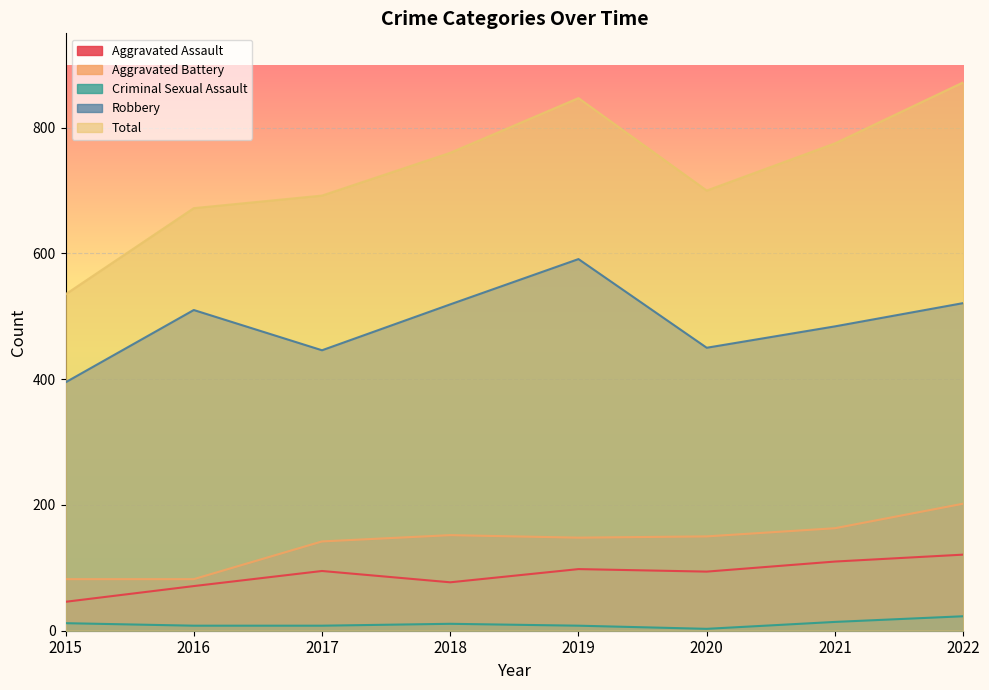

How many data points in Criminal Sexual Assault are less than 11?

4